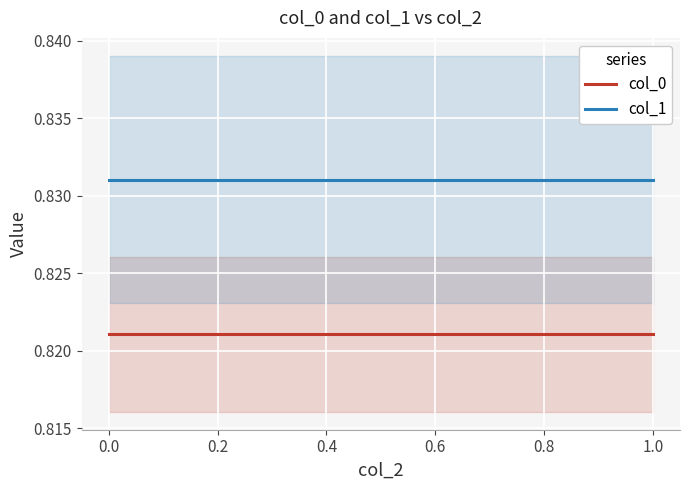

Which series has the largest range (max minus min)?

col_0